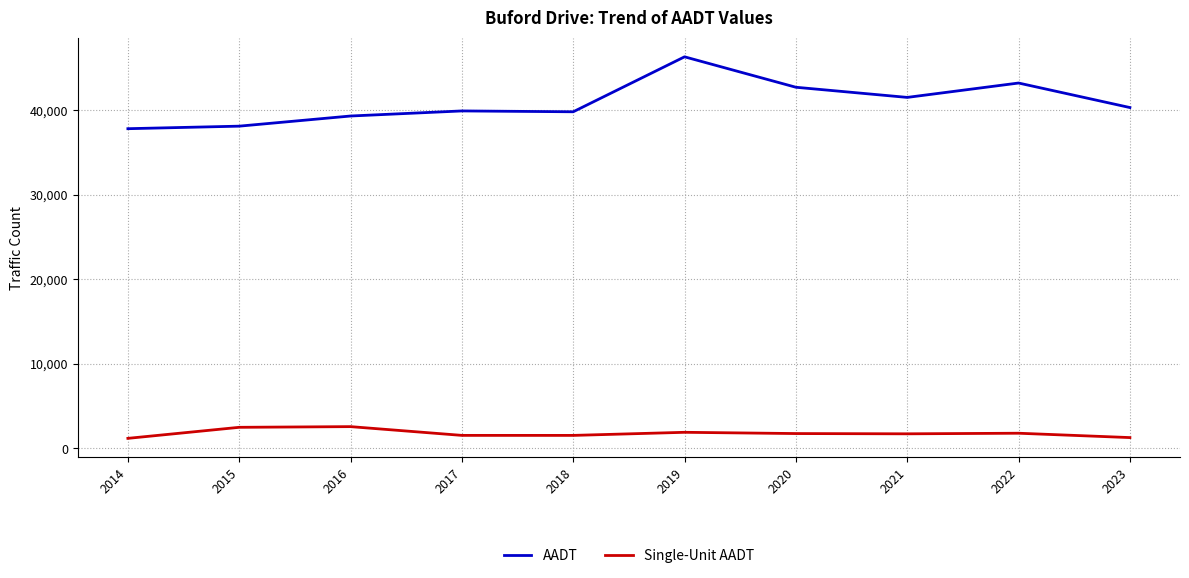

What is the minimum value for Single-Unit AADT?

1183